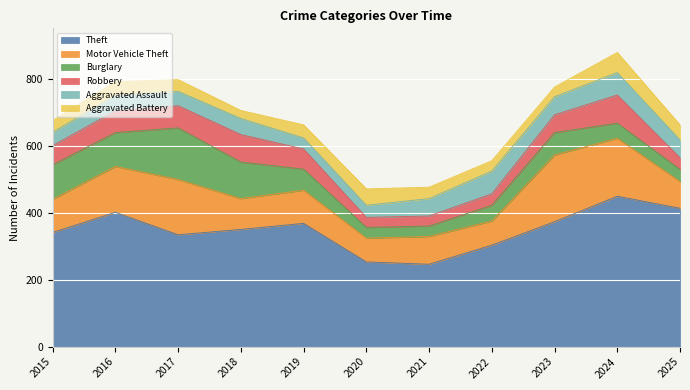

Where is the first local maximum for Theft?

2016